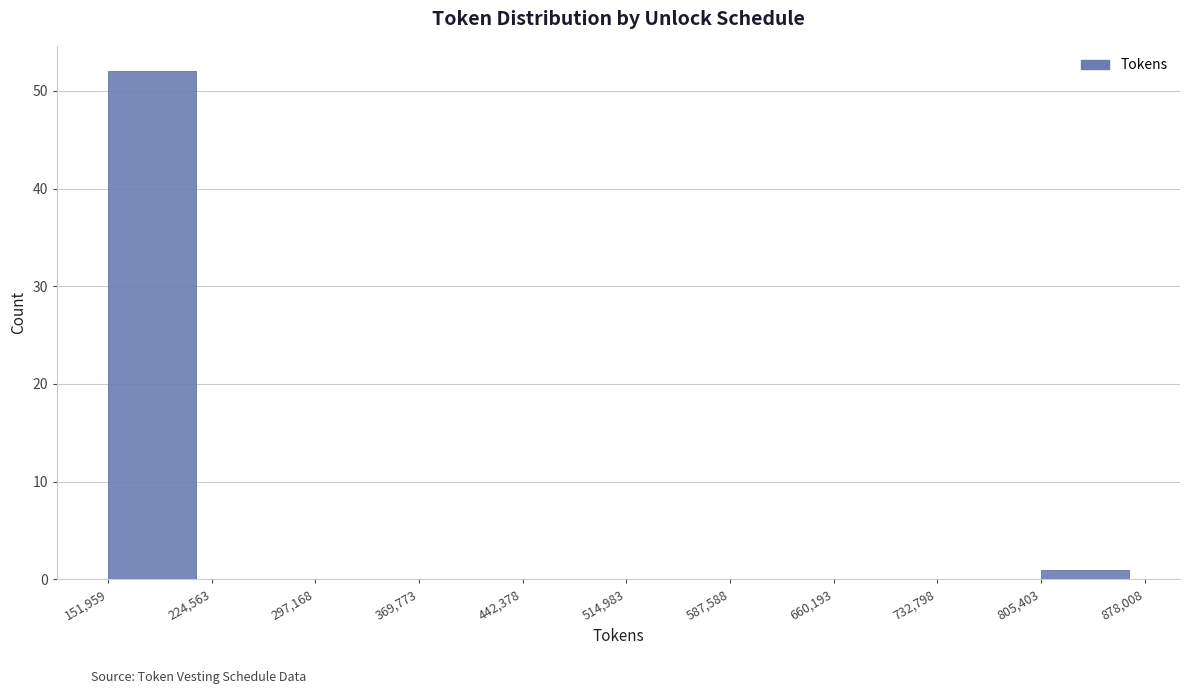

Reading left to right, transcribe this chart: for each bar, give the range it covers on the x-axis and its height. The values are not printed on the chart, so give them approximately, as read against the axis.

151,959 to 224,563: 52
224,563 to 297,168: 0
297,168 to 369,773: 0
369,773 to 442,378: 0
442,378 to 514,983: 0
514,983 to 587,588: 0
587,588 to 660,193: 0
660,193 to 732,798: 0
732,798 to 805,403: 0
805,403 to 878,008: 1